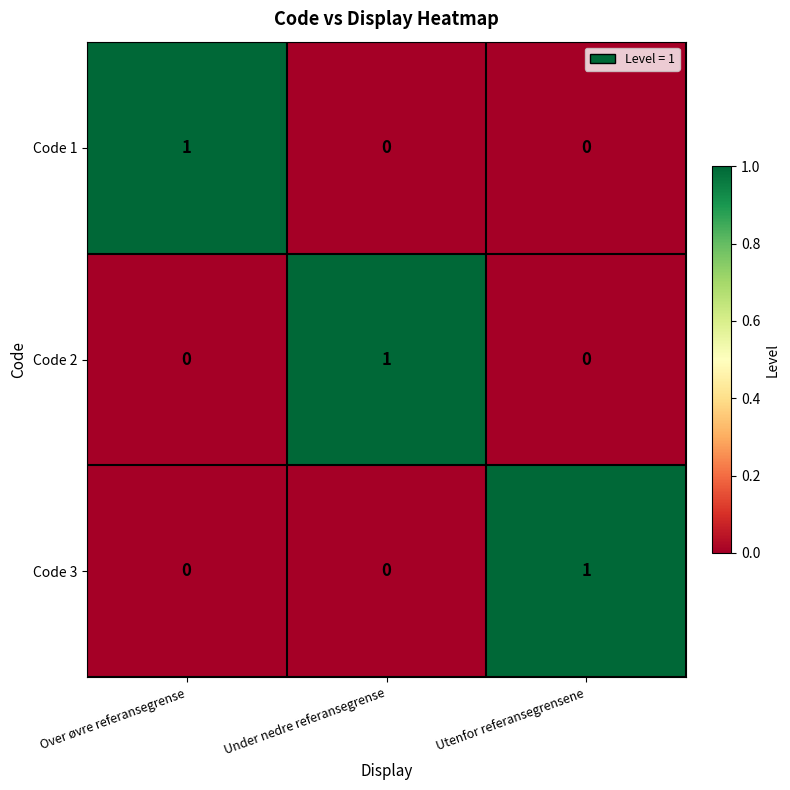

At how many categories does at least one series exceed 0?

3